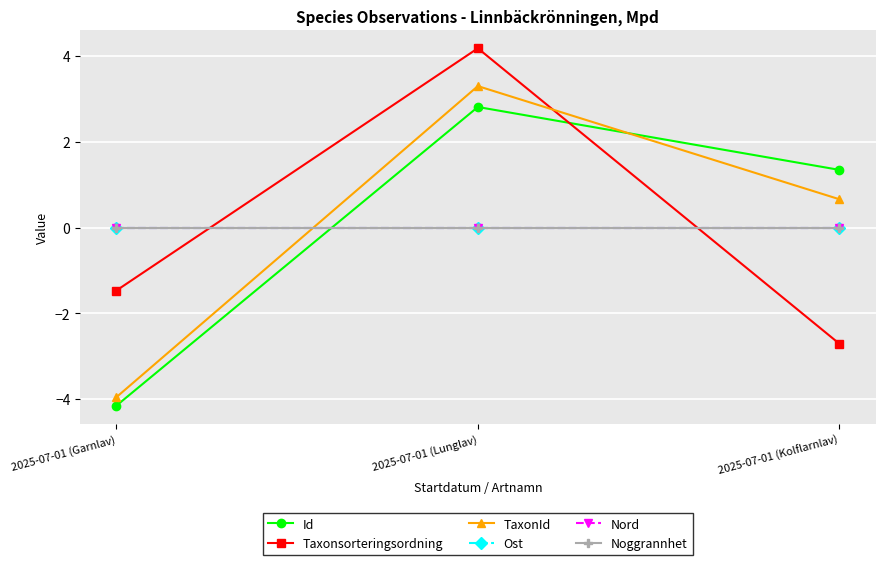

Does the chart have visible grid lines?

Yes